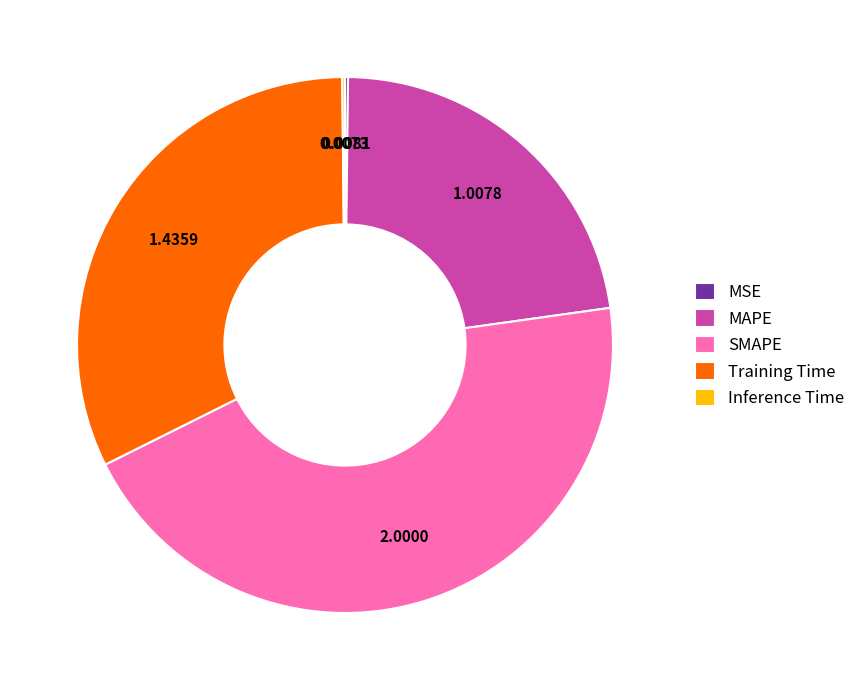

Between MAPE and Training Time, which is larger?

Training Time